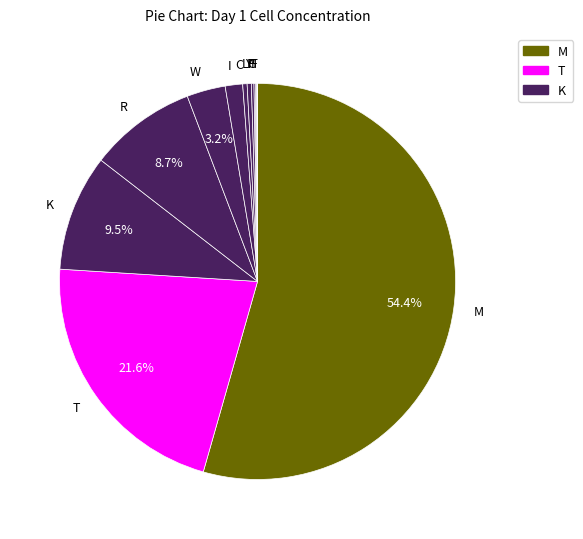

What is the largest slice in the pie chart?

M